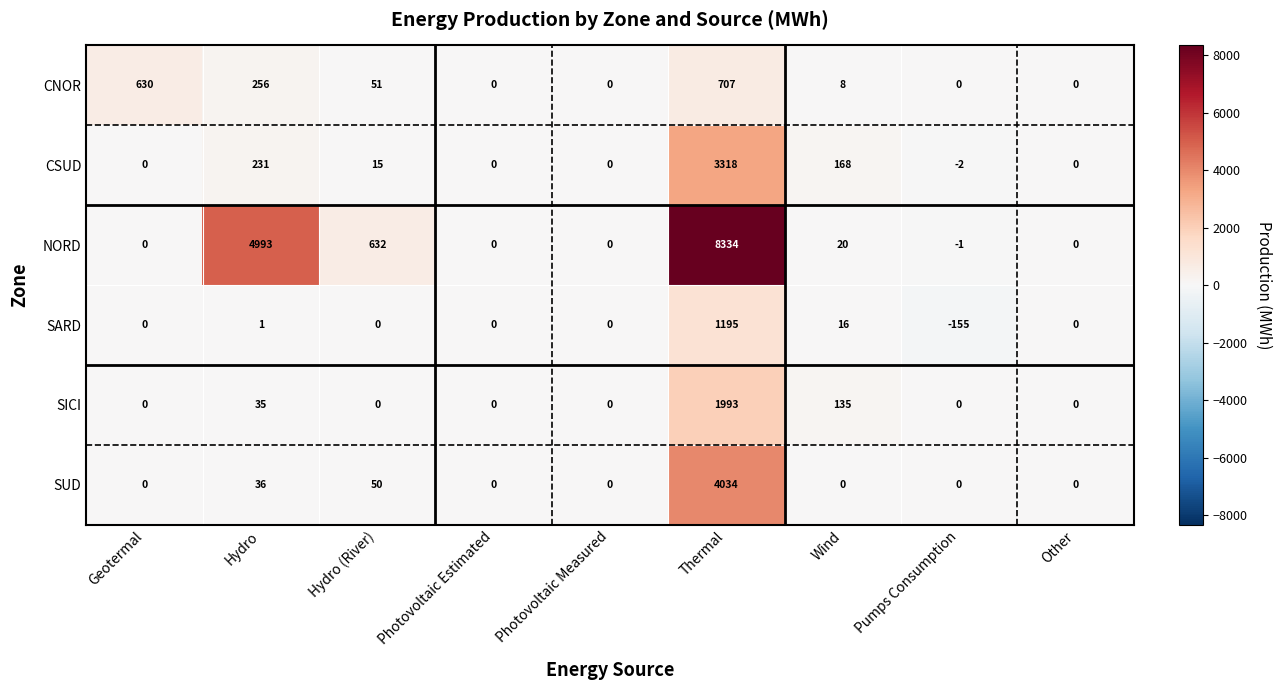

Rank the series by their maximum value, from highest to lowest.

NORD, SUD, CSUD, SICI, SARD, CNOR